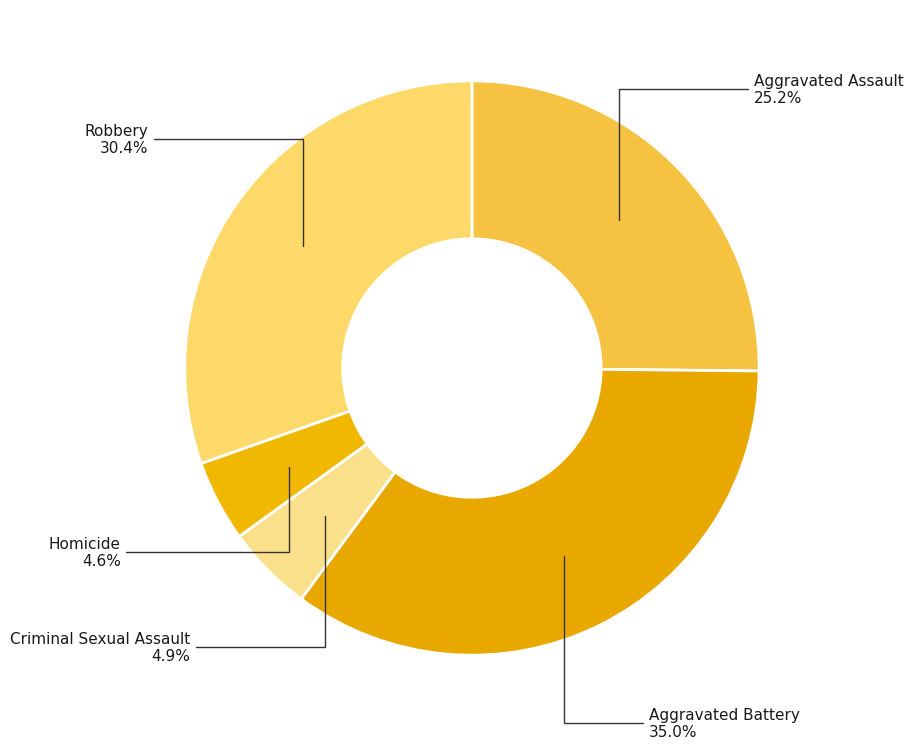

Count the number of slices in the pie.

5